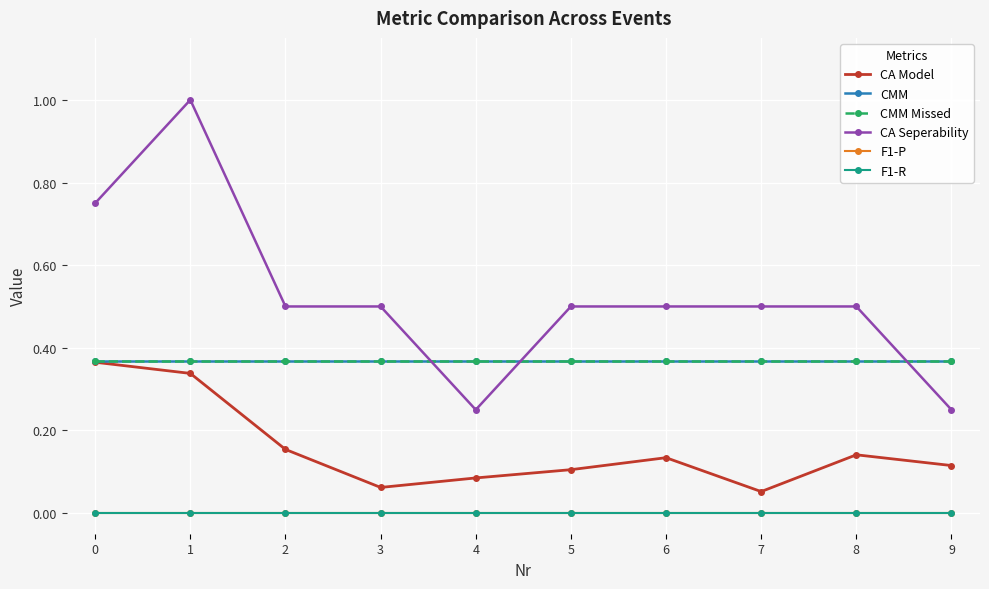

How many lines are shown in the chart?

6